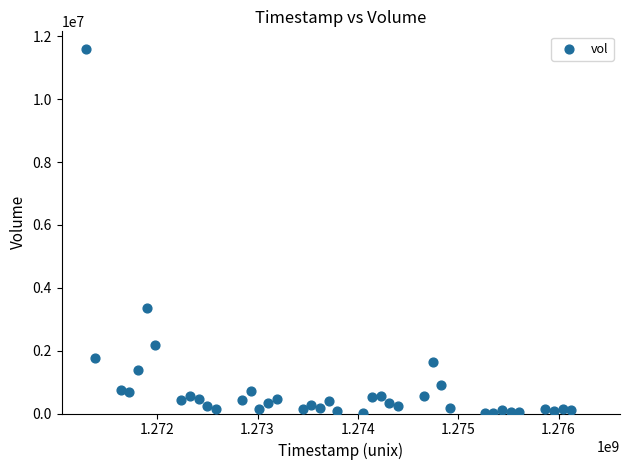

What Y value in the scatter plot is closest to 5801847?

3350848